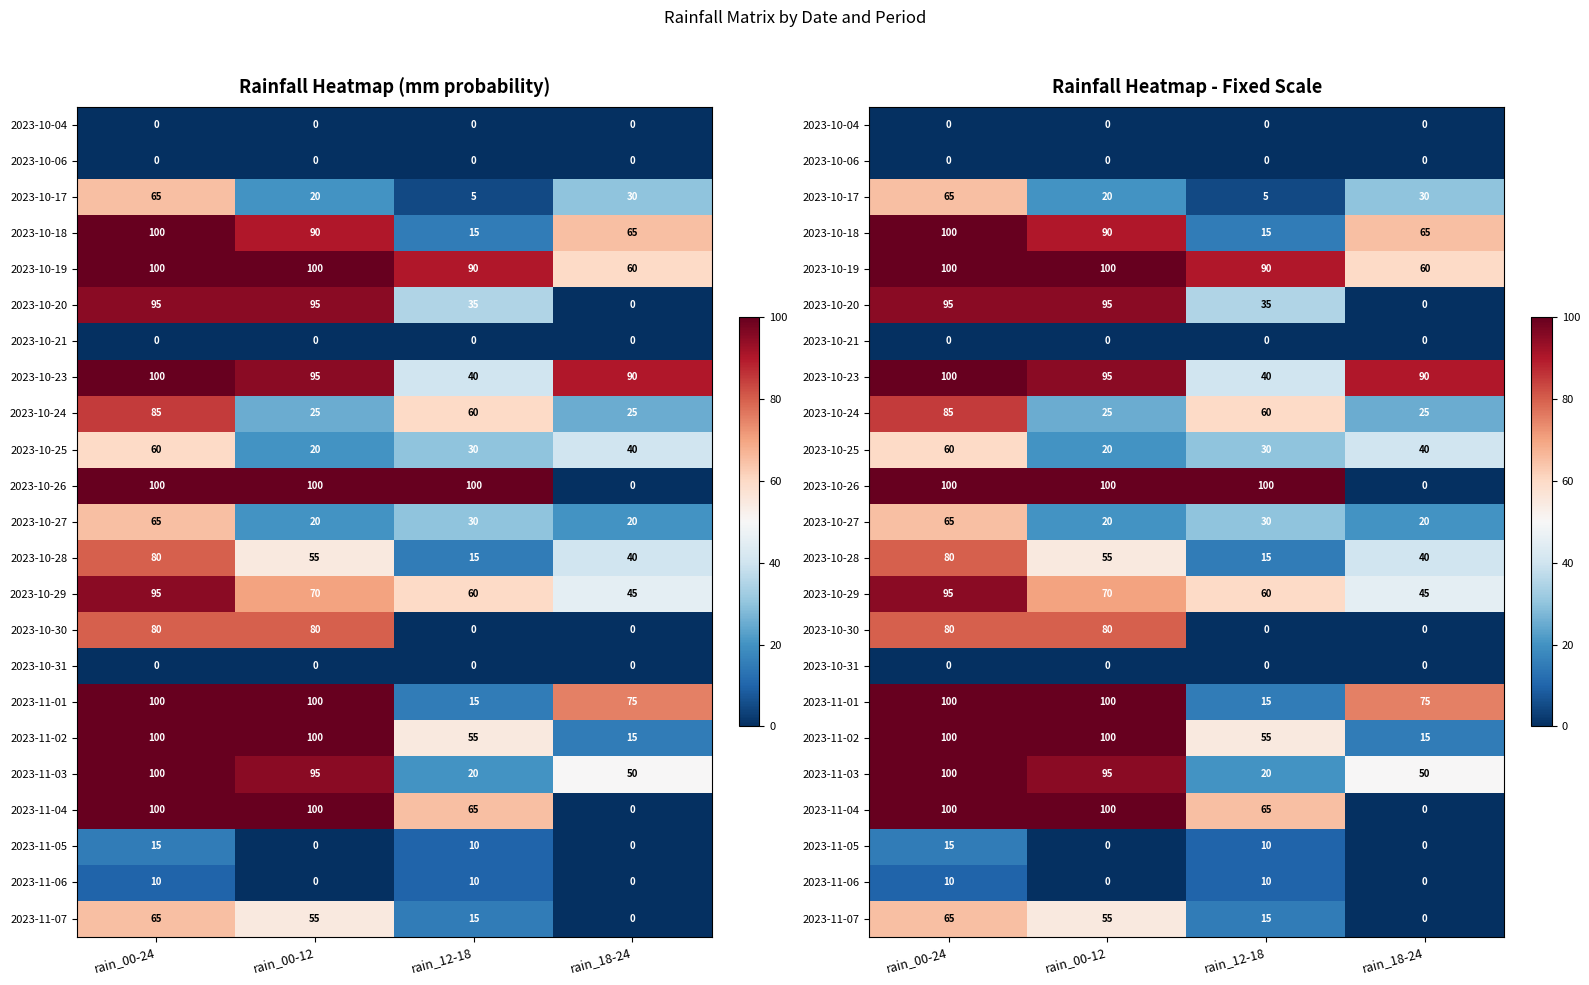

True or false: 2023-10-23 has a value of 95 at rain_00-12.

True